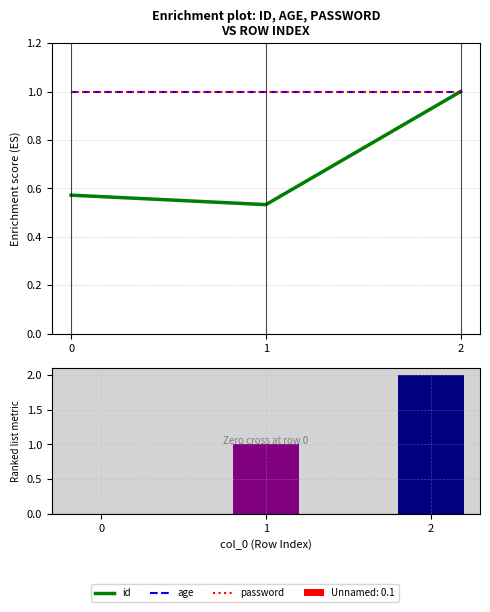

The id series shows 0.6 at 0. True or false?

True